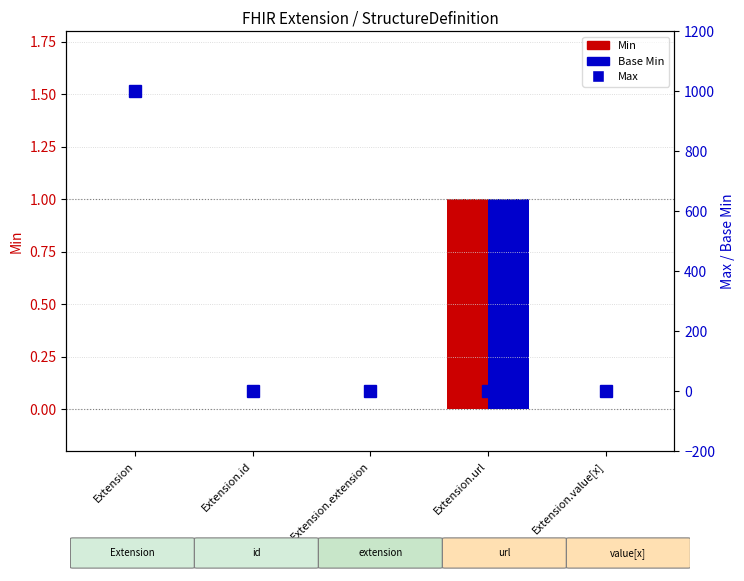

What are all the series names shown in the legend?

Min, Base Min, Max